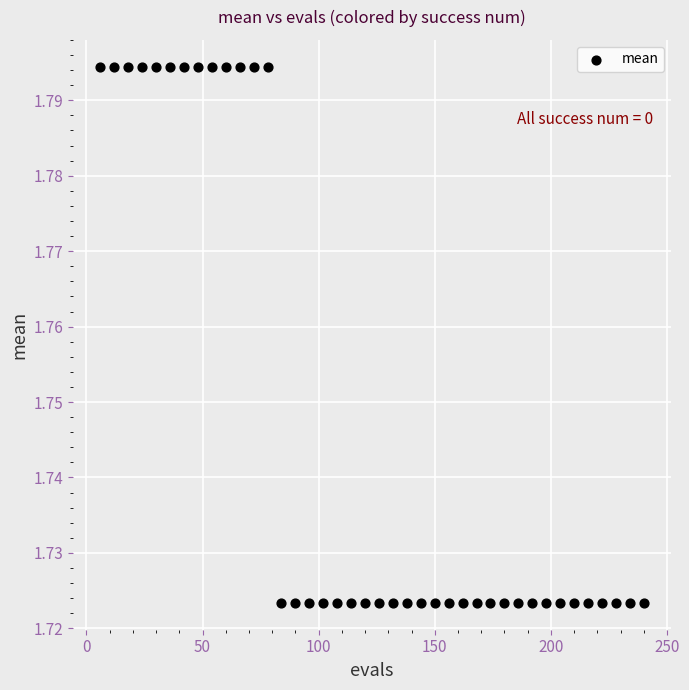

What is the range of X values (max minus min)?

234.0